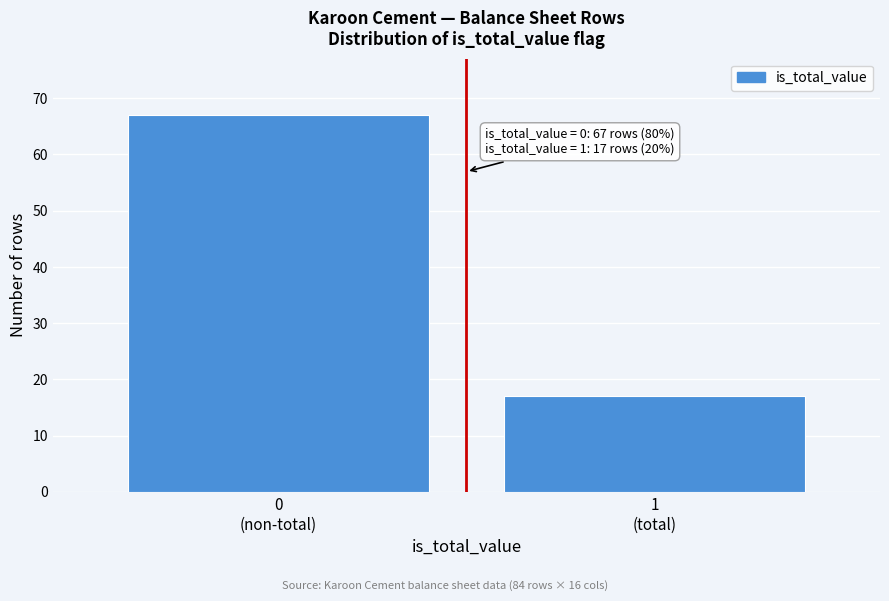

Reading left to right, what are all the values shown in this chart?

67	17